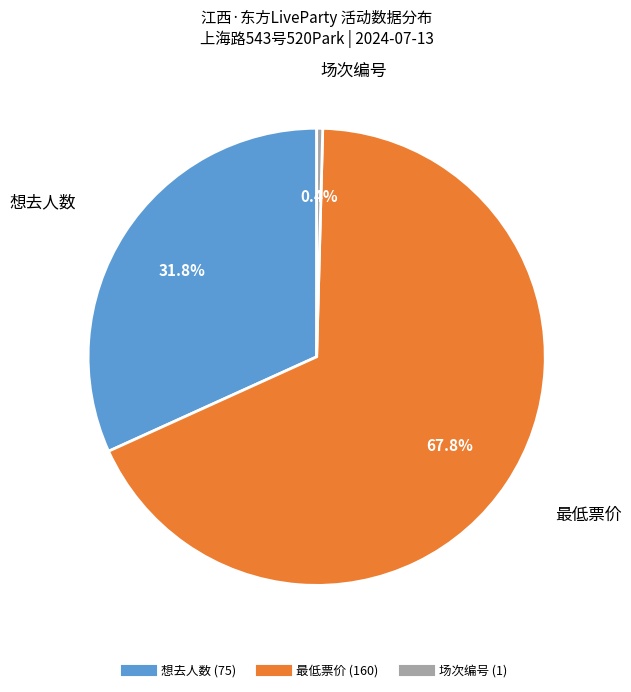

Does any single category account for the majority?

Yes